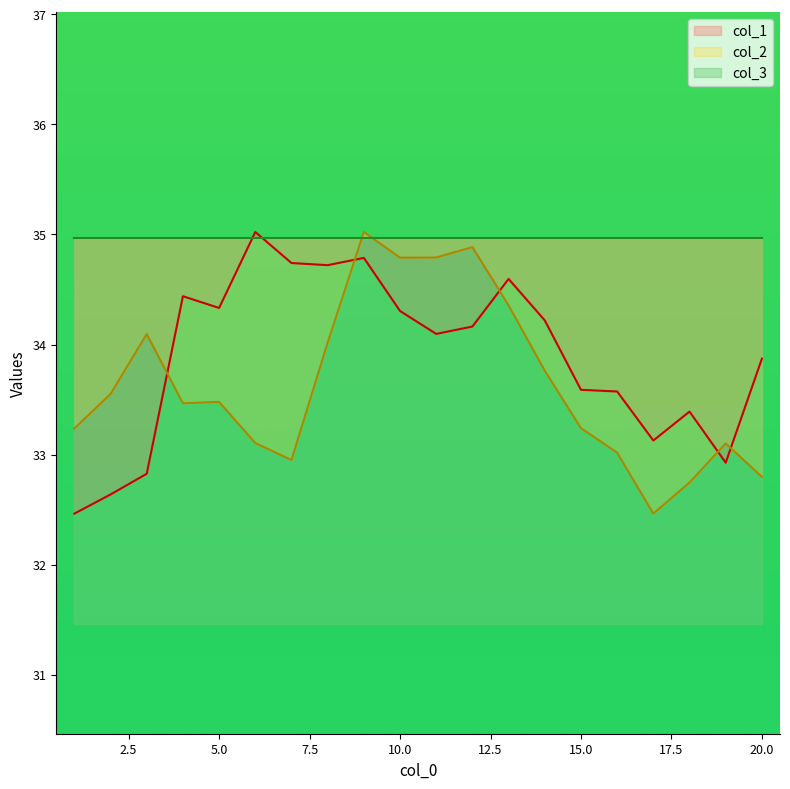

What is the difference between the maximum and minimum values in the col_2 series?

2.6